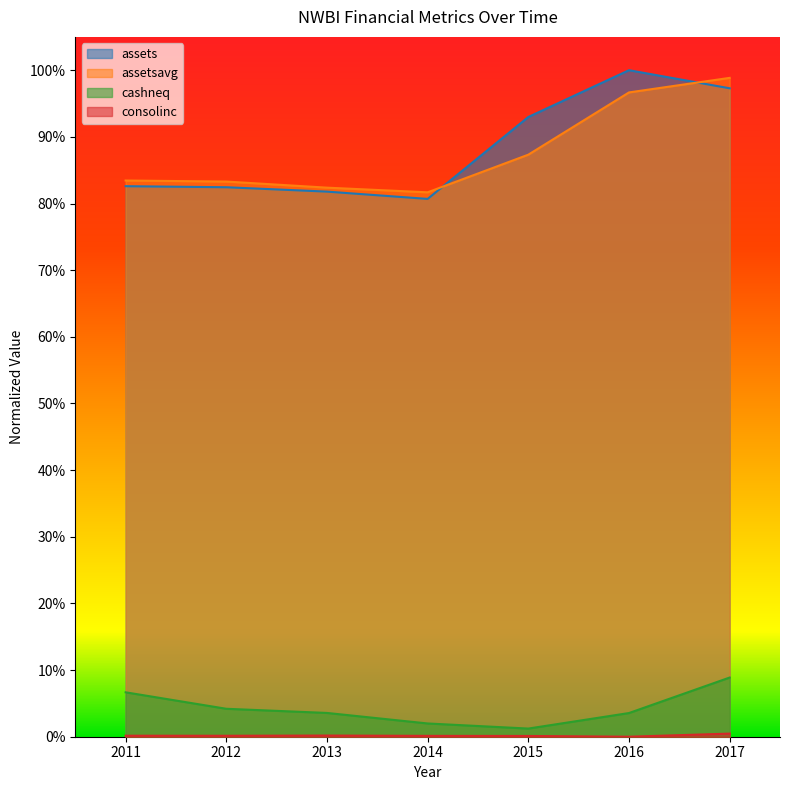

Where is cashneq nearest to the value 0?

2015